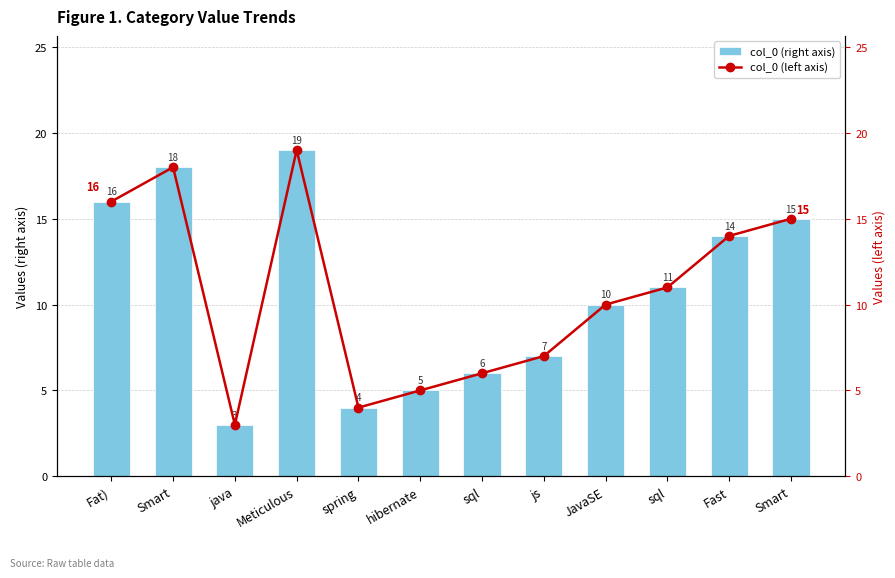

How many data points in col_0 (left axis) are above 11?

5